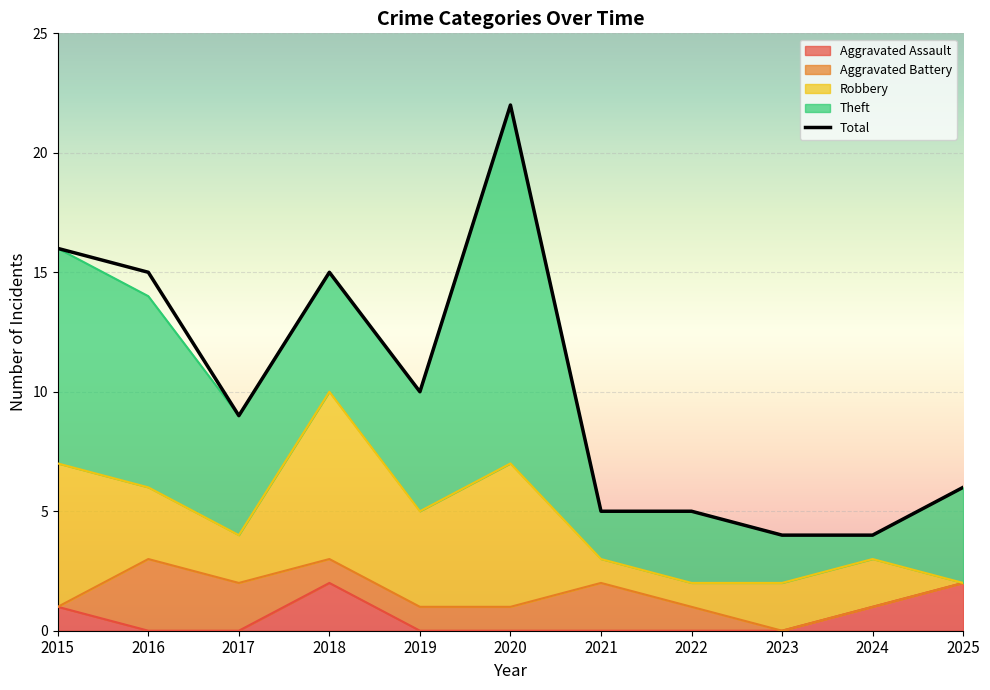

At which category is the sum across all series the highest?

2020